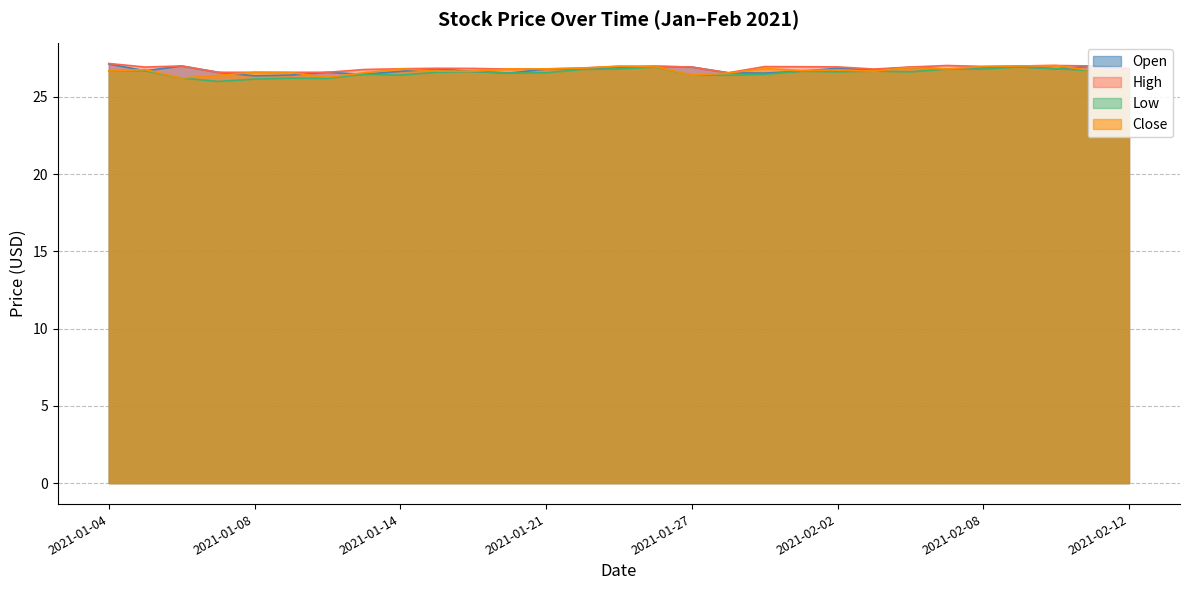

What are all the series names shown in the legend?

Open, High, Low, Close